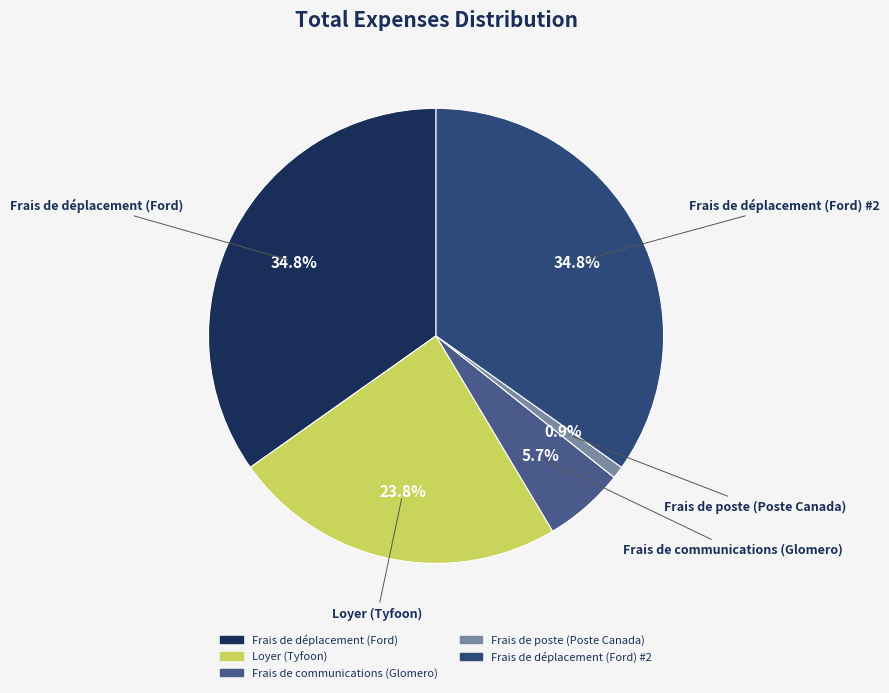

To the nearest percent, what is the average slice percentage?

20%